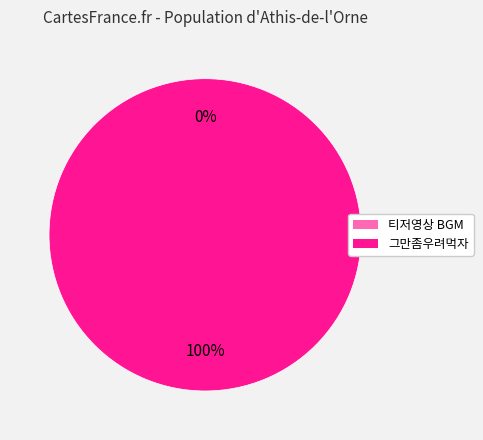

To the nearest percent, what is the average slice percentage?

50%